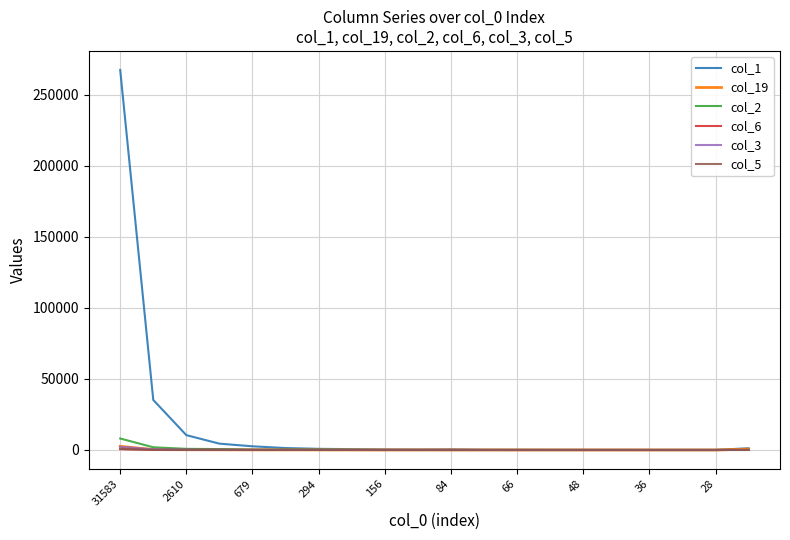

What are all the series names shown in the legend?

col_1, col_19, col_2, col_6, col_3, col_5